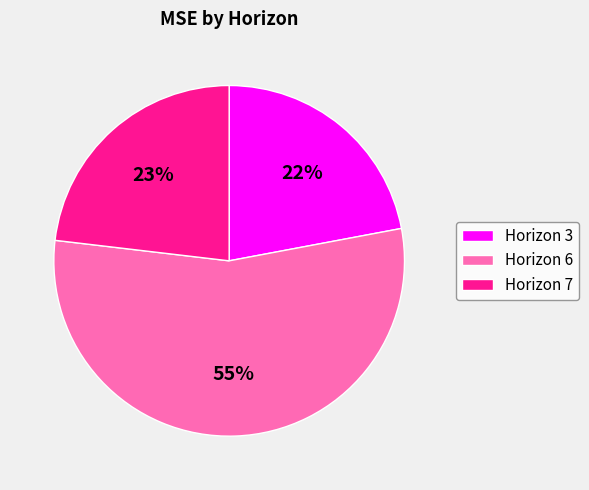

The Horizon 7 slice represents 14% of the pie. True or false?

False